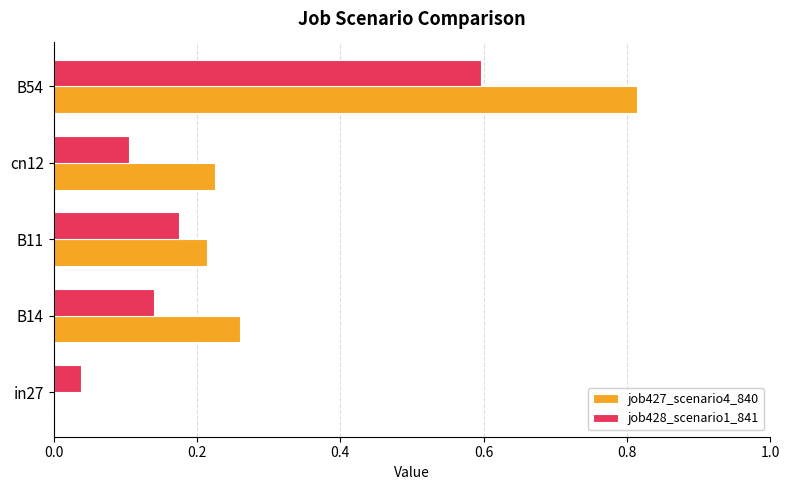

Between in27 and B14, which series saw the biggest shift?

job427_scenario4_840